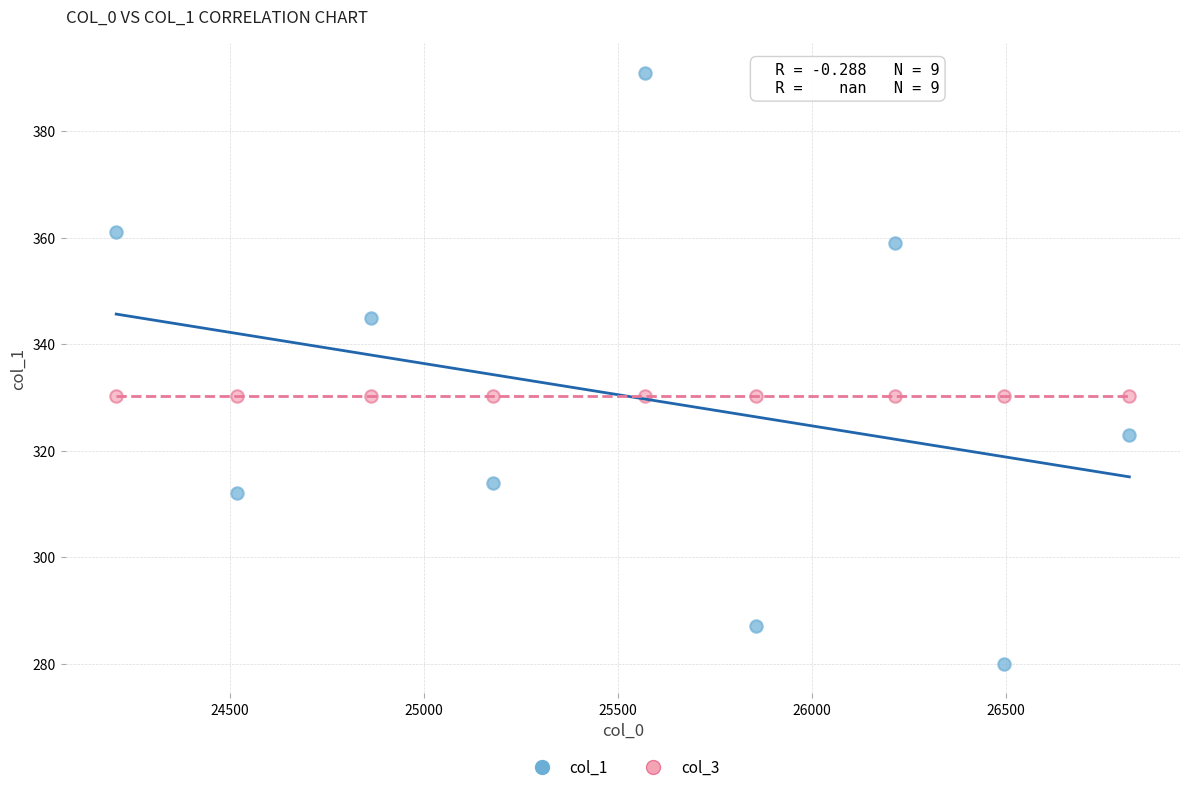

Which series reaches the maximum Y coordinate?

col_1